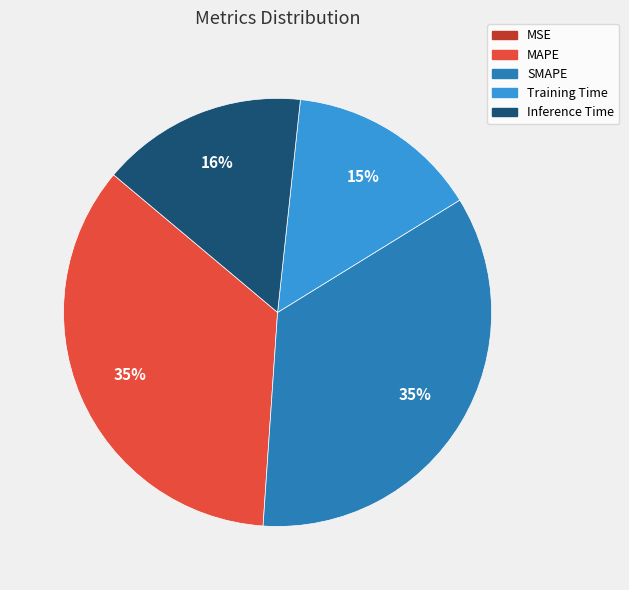

To the nearest percent, what percentage of the pie is Training Time?

15%